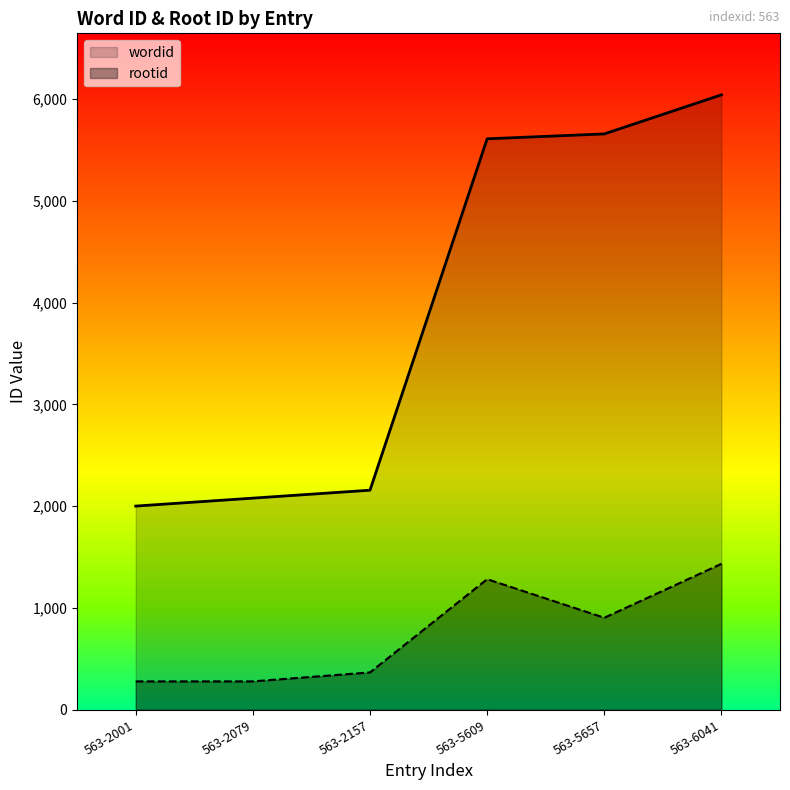

List the series in order of their peak value, highest first.

wordid, rootid